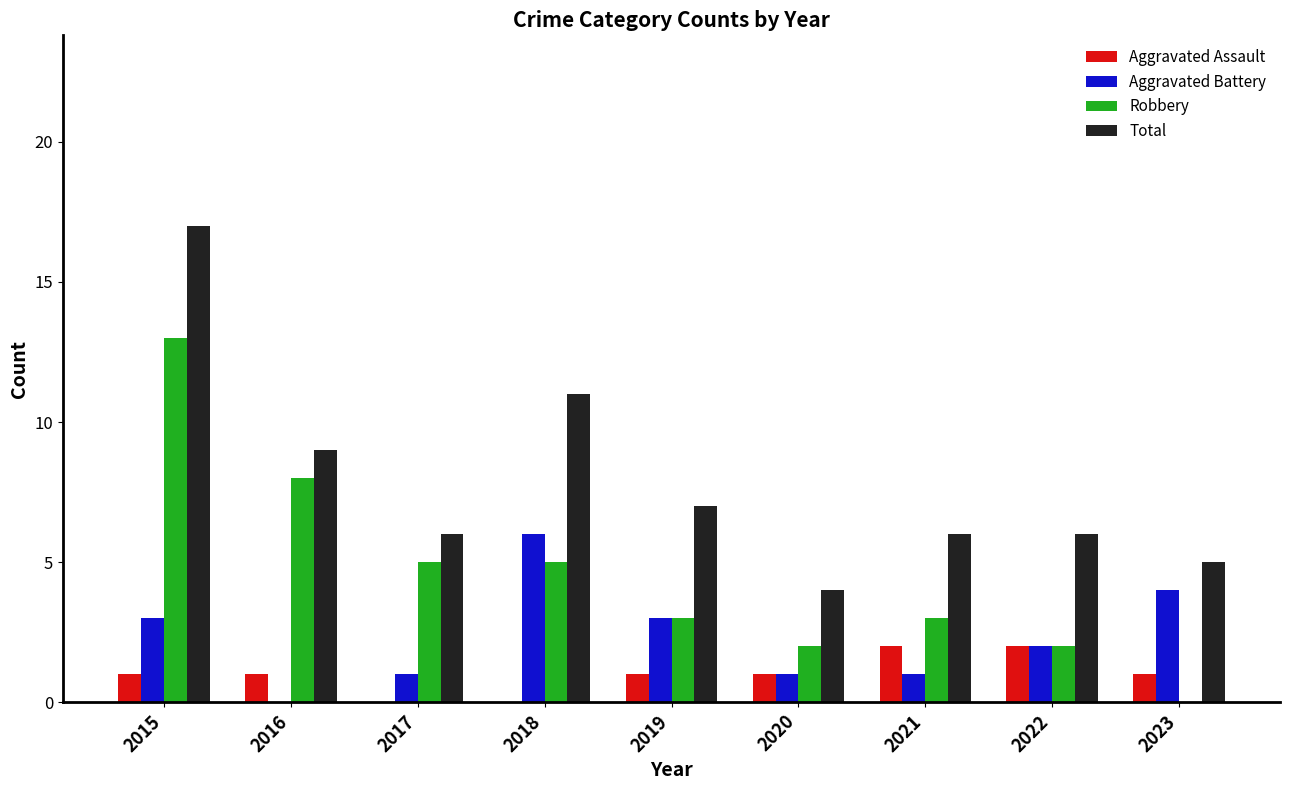

Is the value of Total at 2018 greater than the value of Aggravated Battery at 2018?

Yes